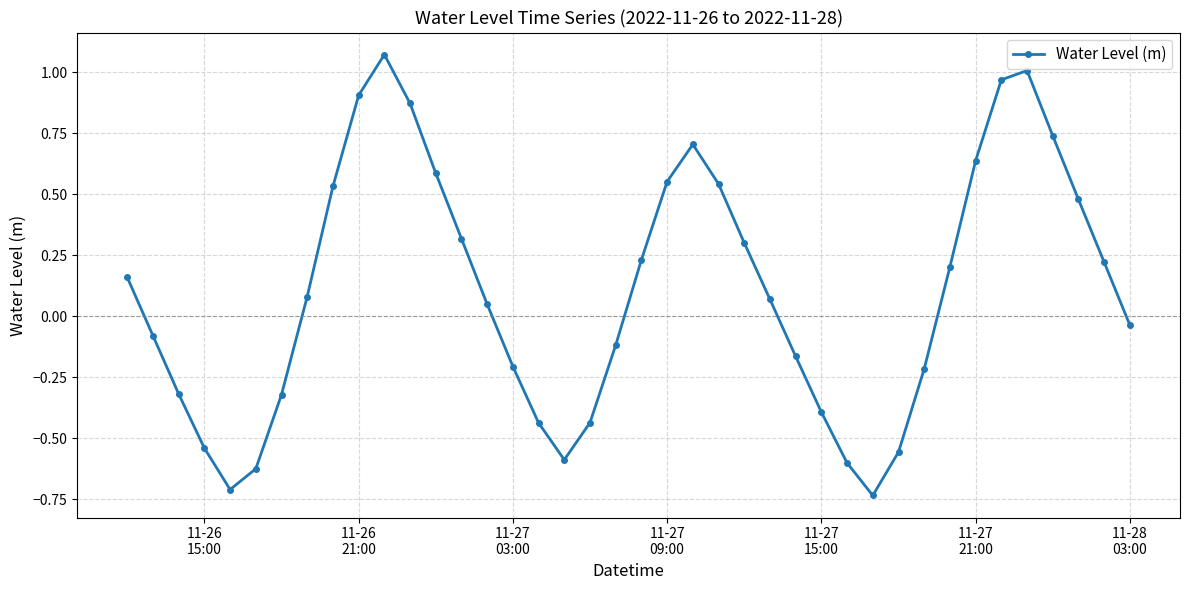

What is the difference between the maximum and minimum values?

1.8